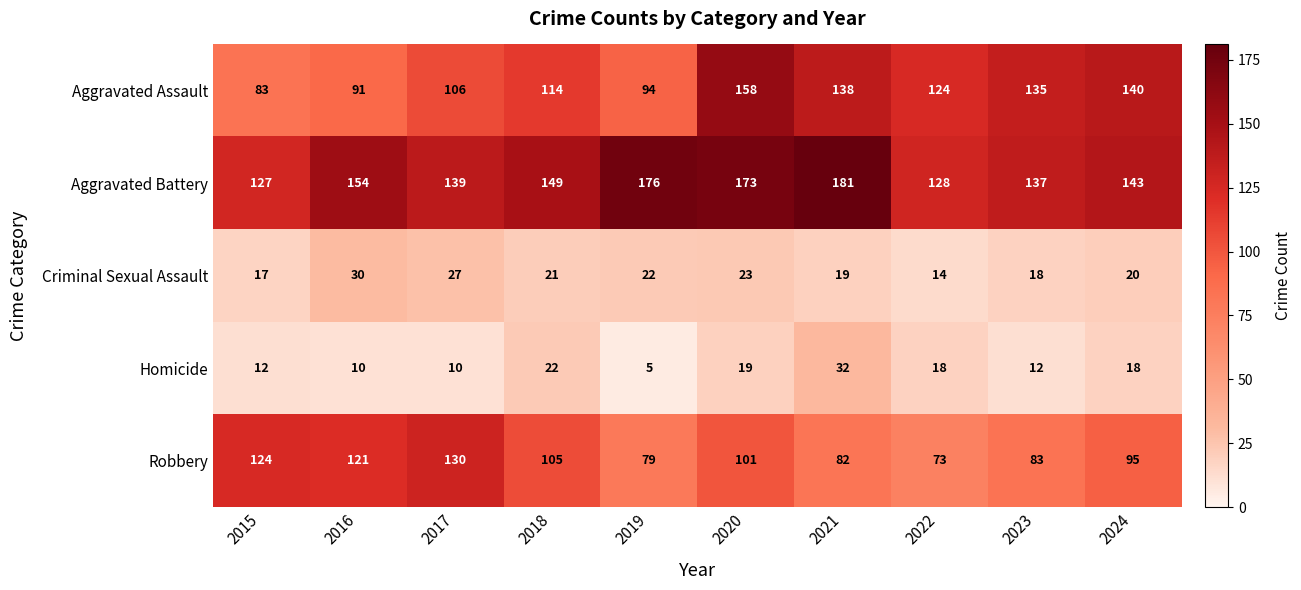

What is the difference between the Criminal Sexual Assault values at 2017 and 2024?

7